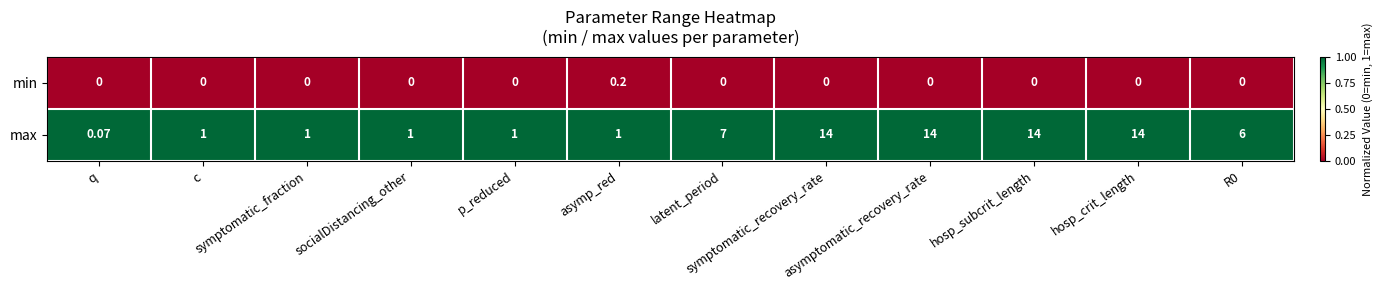

Rank the series by their maximum value, from highest to lowest.

max, min